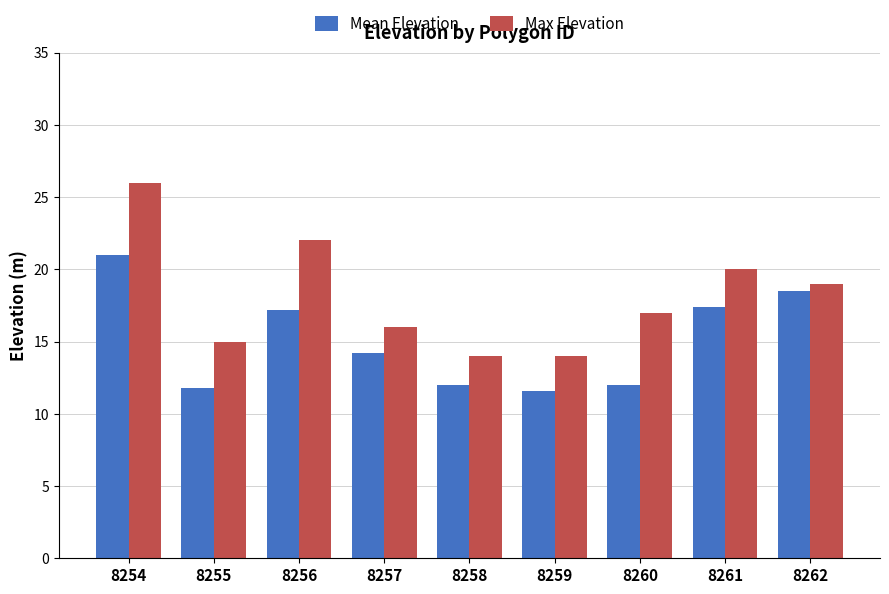

How many series are shown in this chart?

2